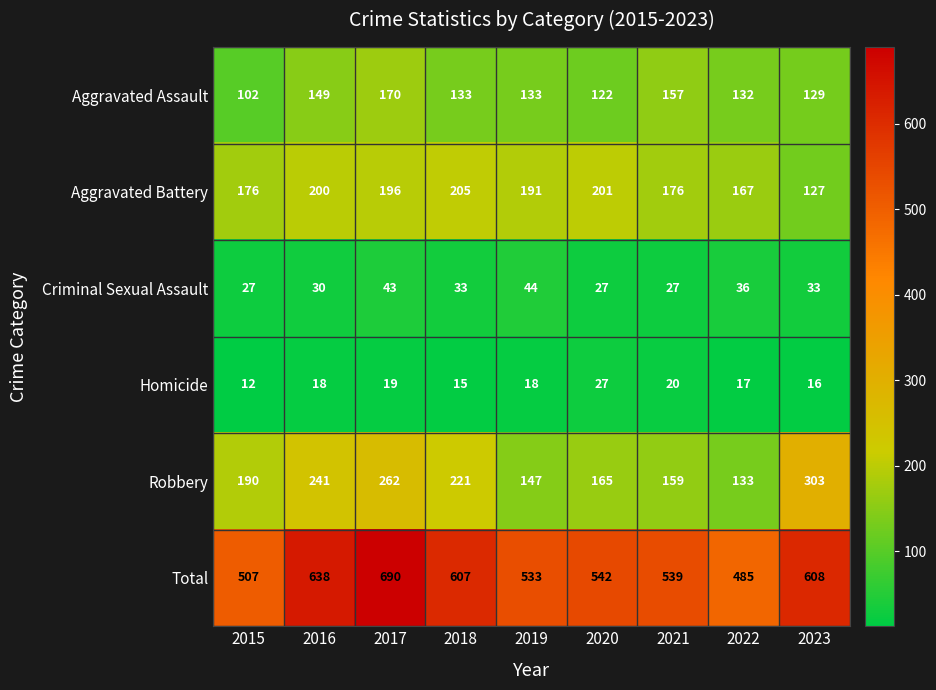

Is it true that Total equals 842 at 2020?

False